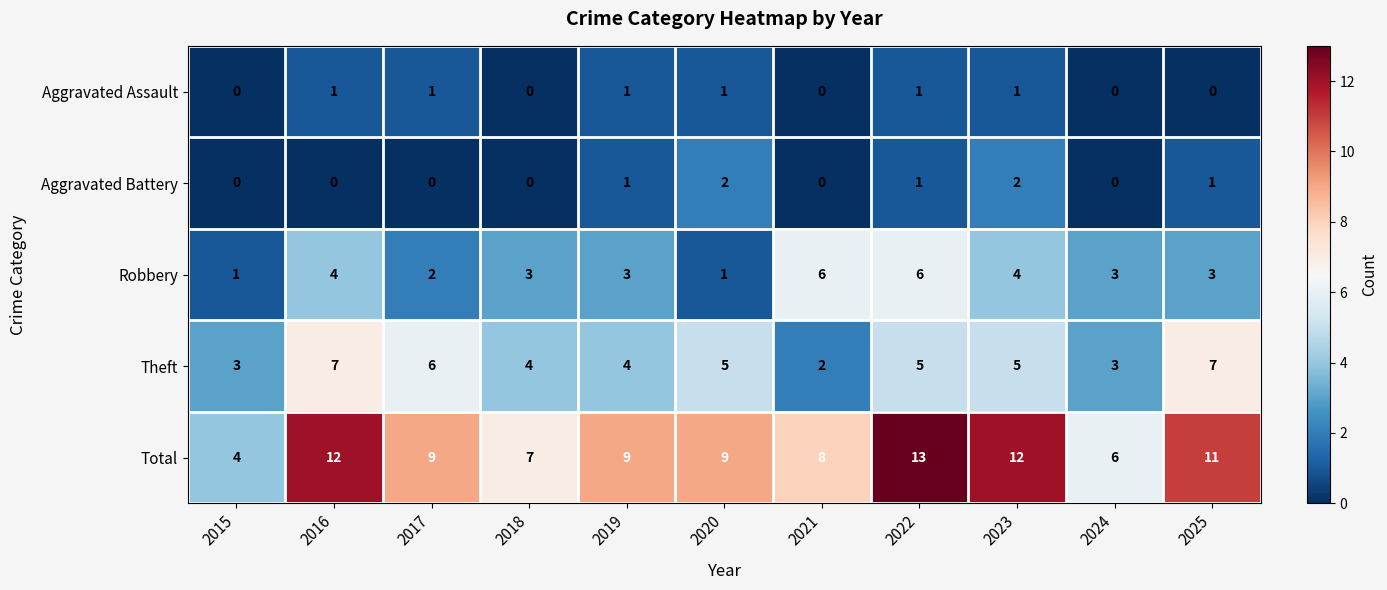

True or false: Aggravated Assault has a value of 0 at 2022.

False